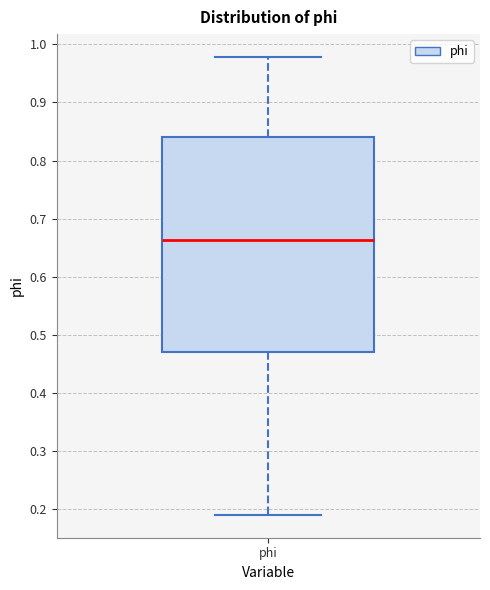

Transcribe this box plot: give where the median line is, the range the box spans, and where the two whiskers end, as read against the y-axis. The values are not printed on the chart, so give them approximately, as read against the axis.

median 0.66, box 0.47 to 0.84, whiskers 0.19 to 0.98